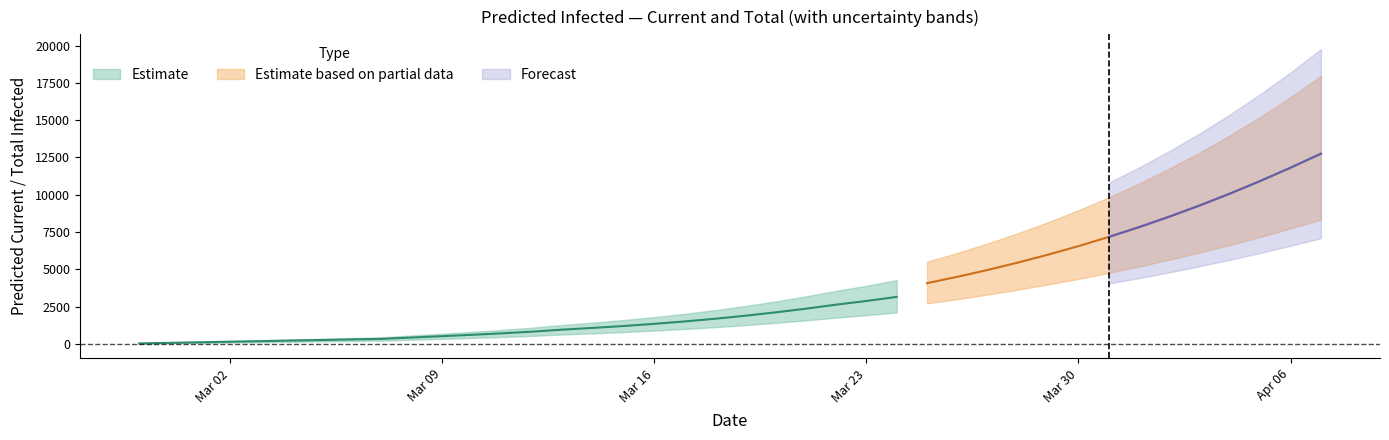

True or false: total_infected_lower and current_infected_lower intersect in this chart.

False